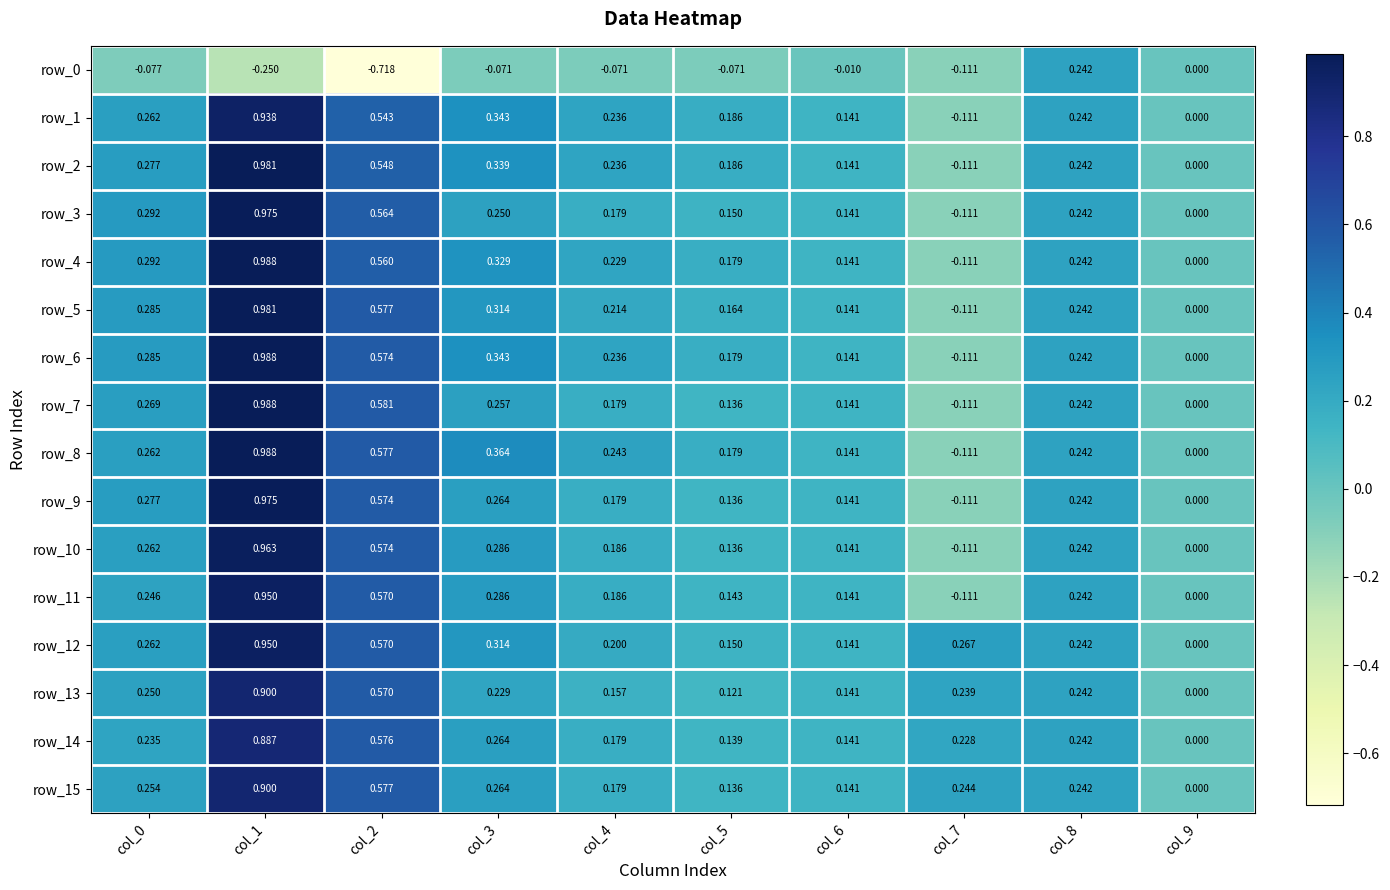

How many categories are shown in the chart?

10